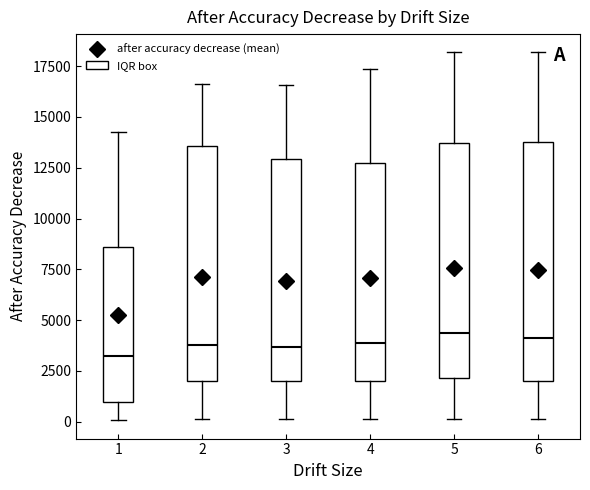

Reading left to right, read every box against the y-axis: the position of its median line, the range the box covers, and the ends of its whiskers. The values are not printed on the chart, so give them approximately, as read against the axis.

1: median 3000, box 1000 to 8500, whiskers 0 to 14500
2: median 4000, box 2000 to 13500, whiskers 0 to 16500
3: median 3500, box 2000 to 13000, whiskers 0 to 16500
4: median 4000, box 2000 to 12500, whiskers 0 to 17500
5: median 4500, box 2000 to 13500, whiskers 0 to 18000
6: median 4000, box 2000 to 14000, whiskers 0 to 18000